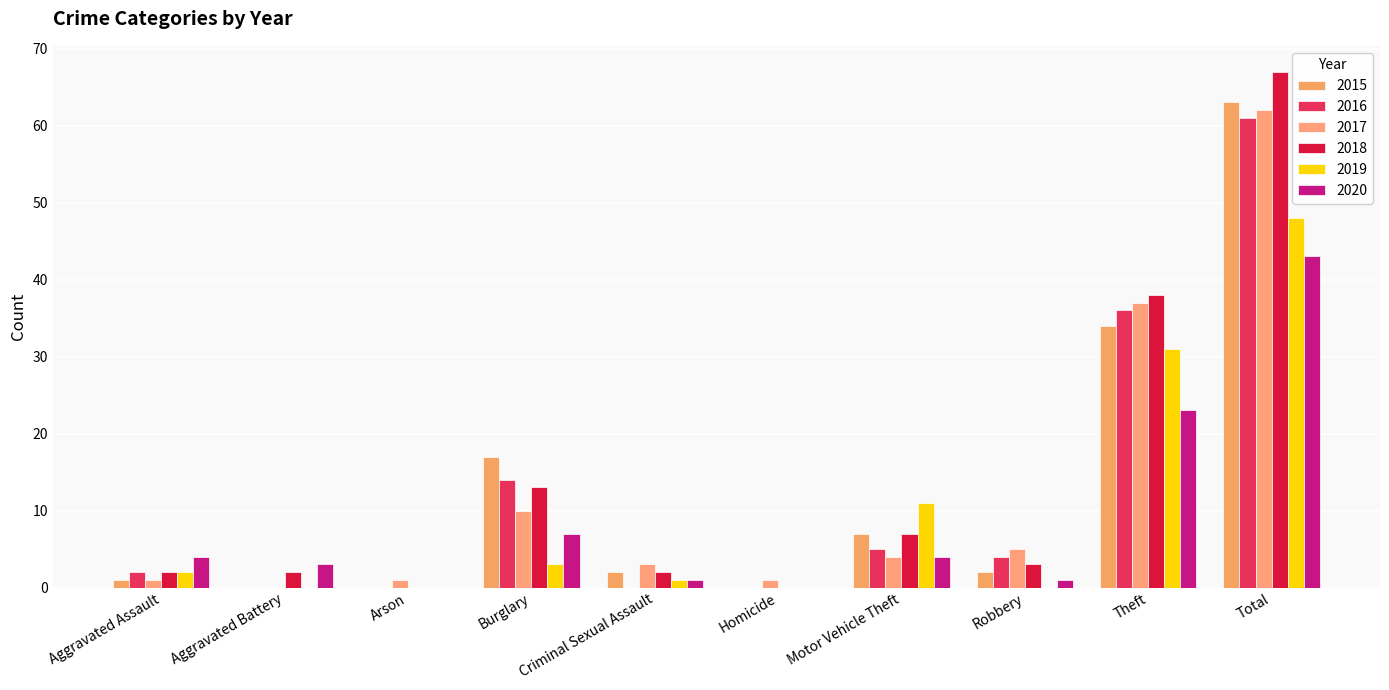

What is the average value of the 2017 series?

12